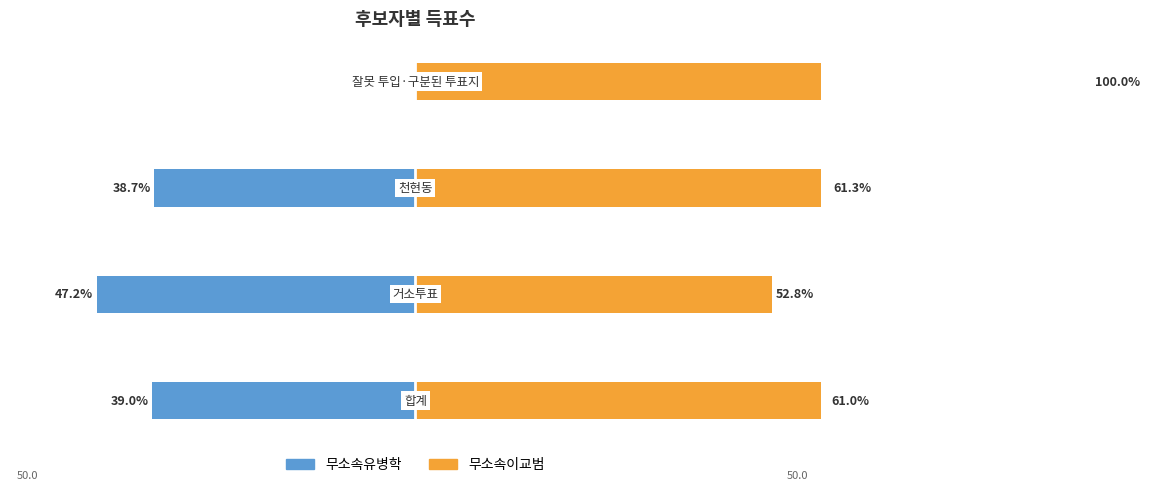

How many bars are there in each group?

2